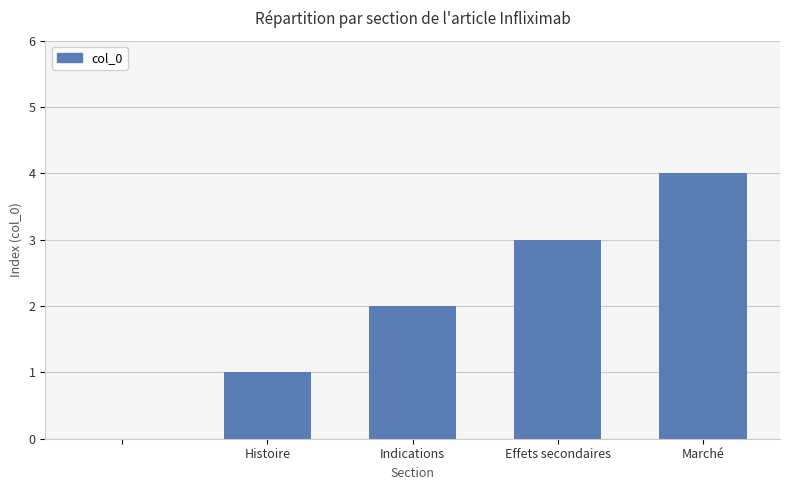

What is the maximum value shown in the chart?

4